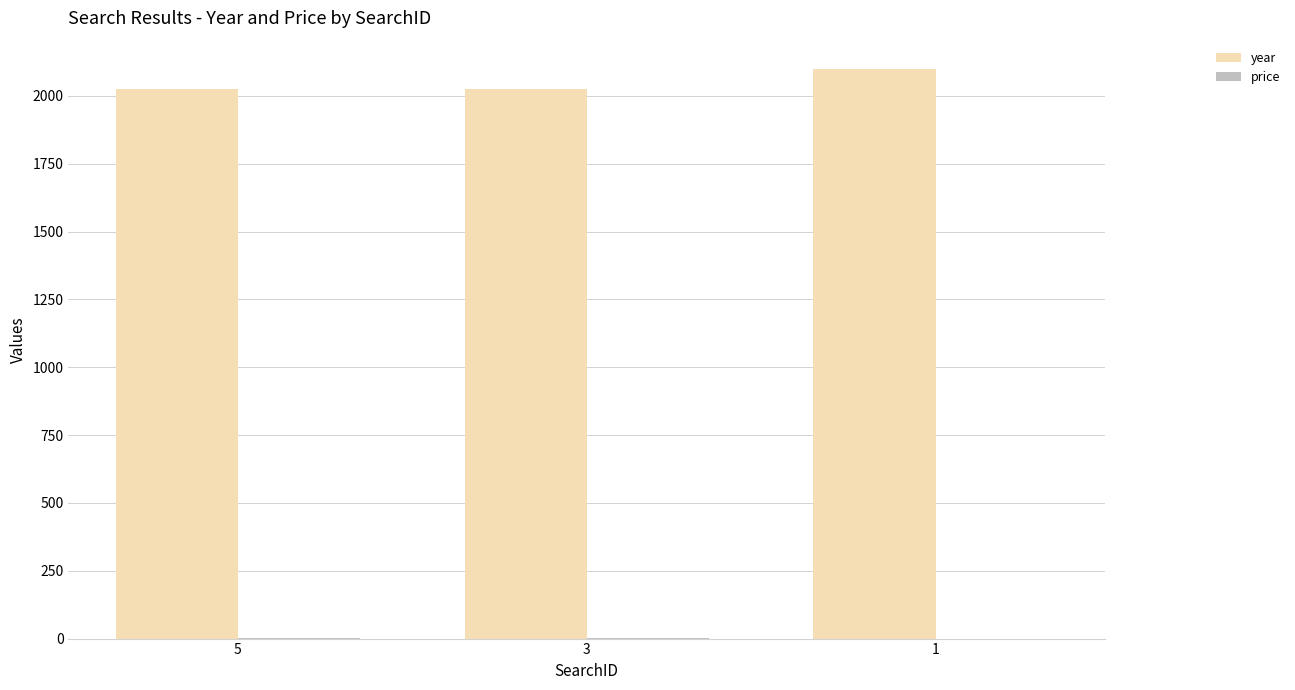

The value of year at 3 is 2915. True or false?

False